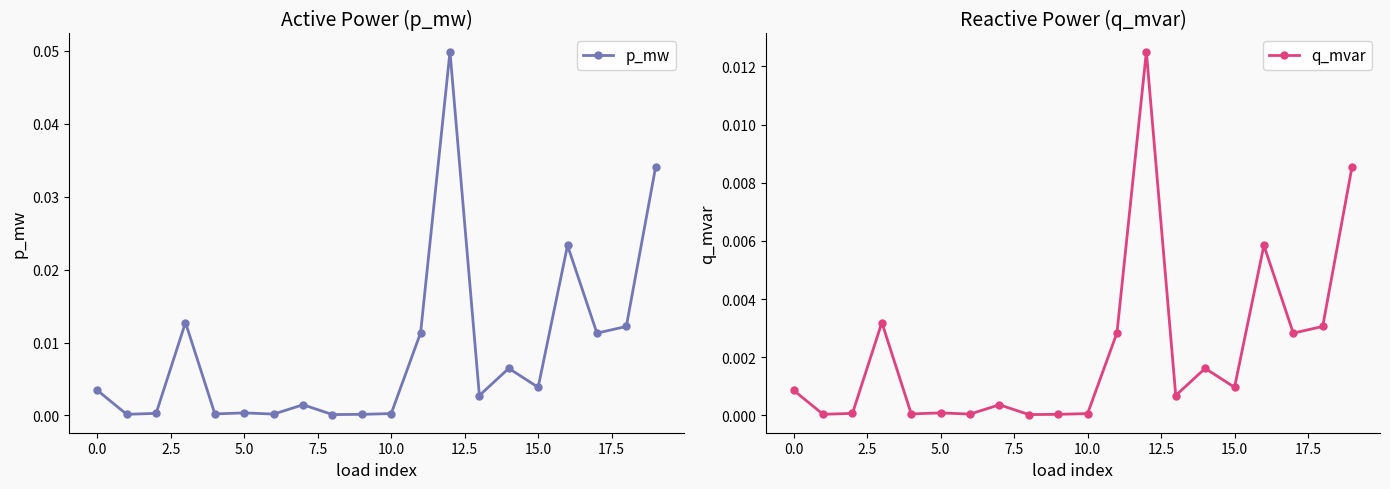

List the series in order of their overall mean, lowest first.

q_mvar, p_mw